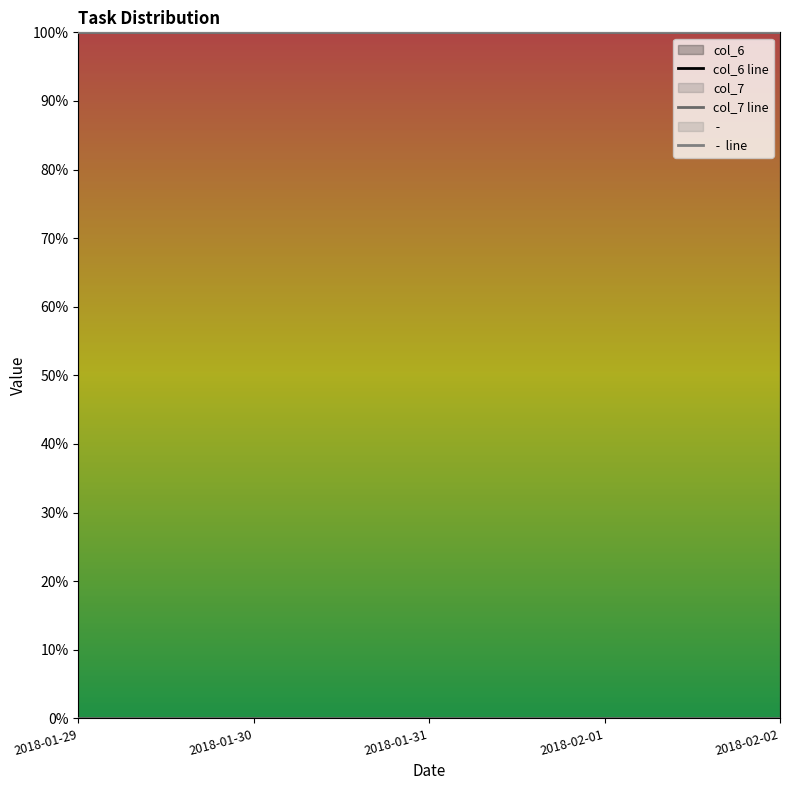

At which category is the sum across all series the highest?

2018-01-29